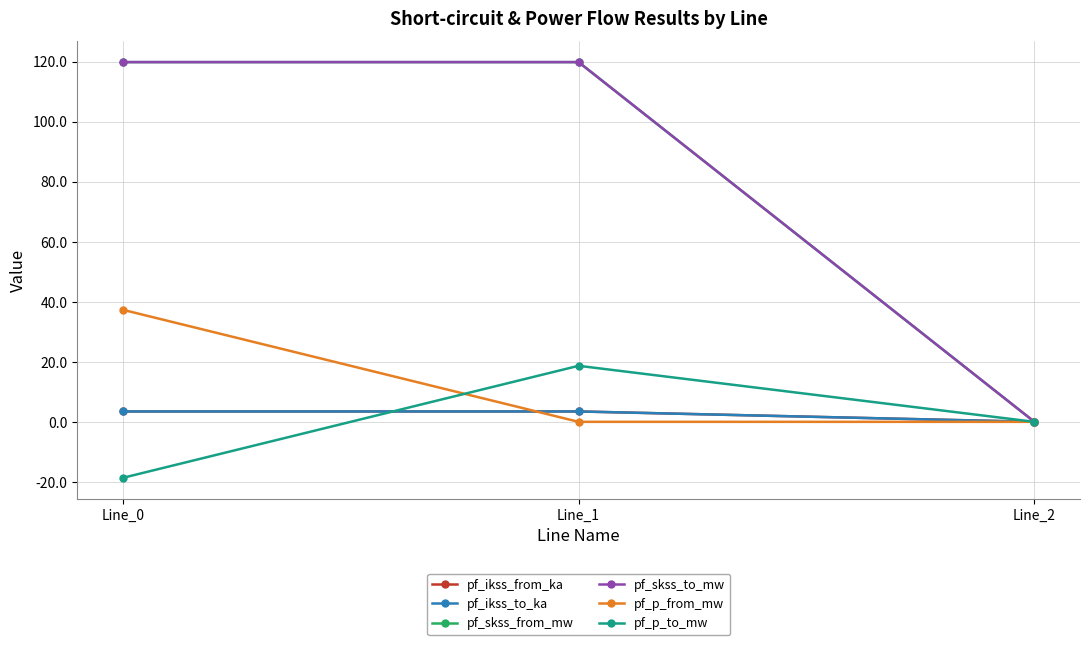

Read the pf_skss_to_mw value at Line_0.

119.8